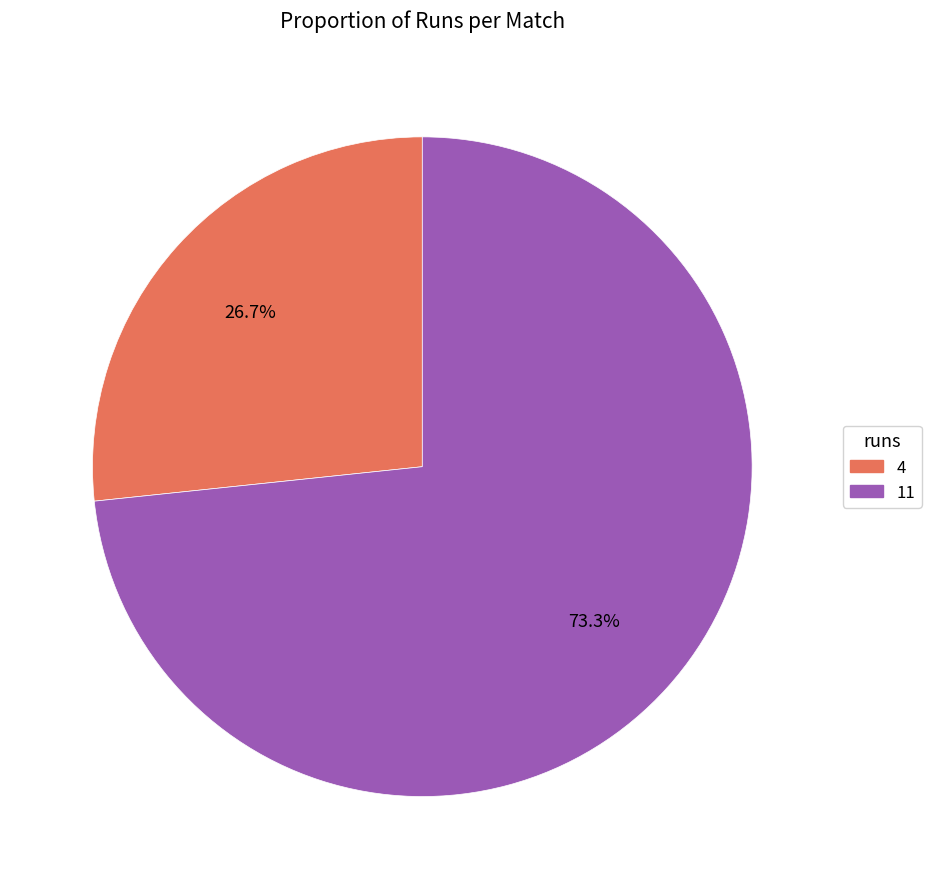

What is the majority slice?

11